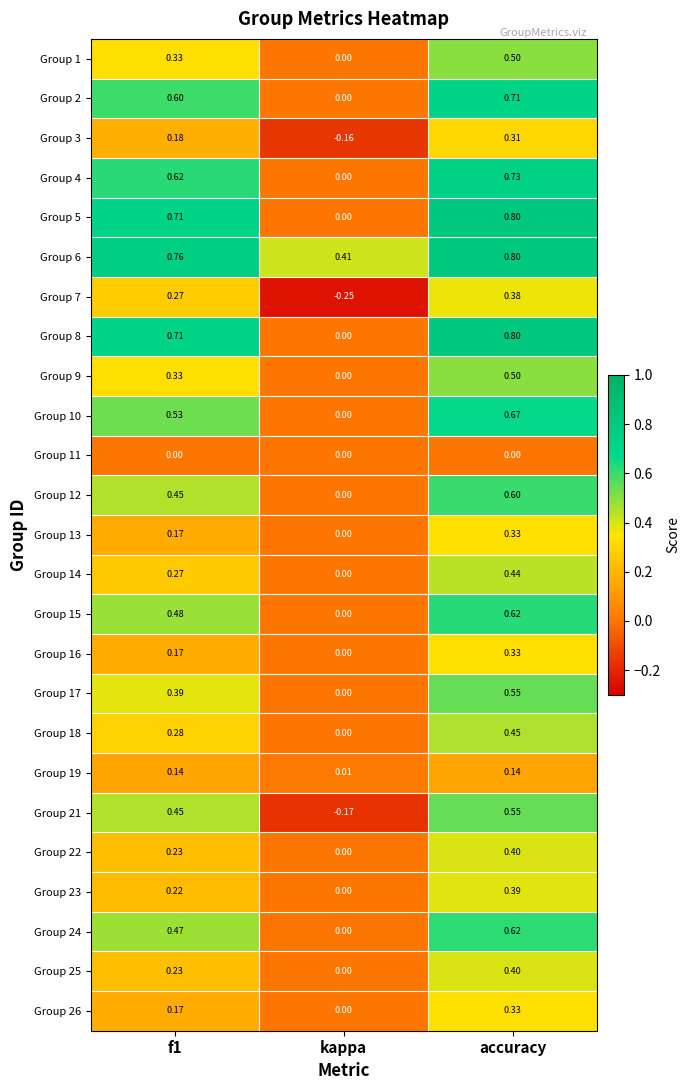

At which category is the sum across all series the highest?

accuracy